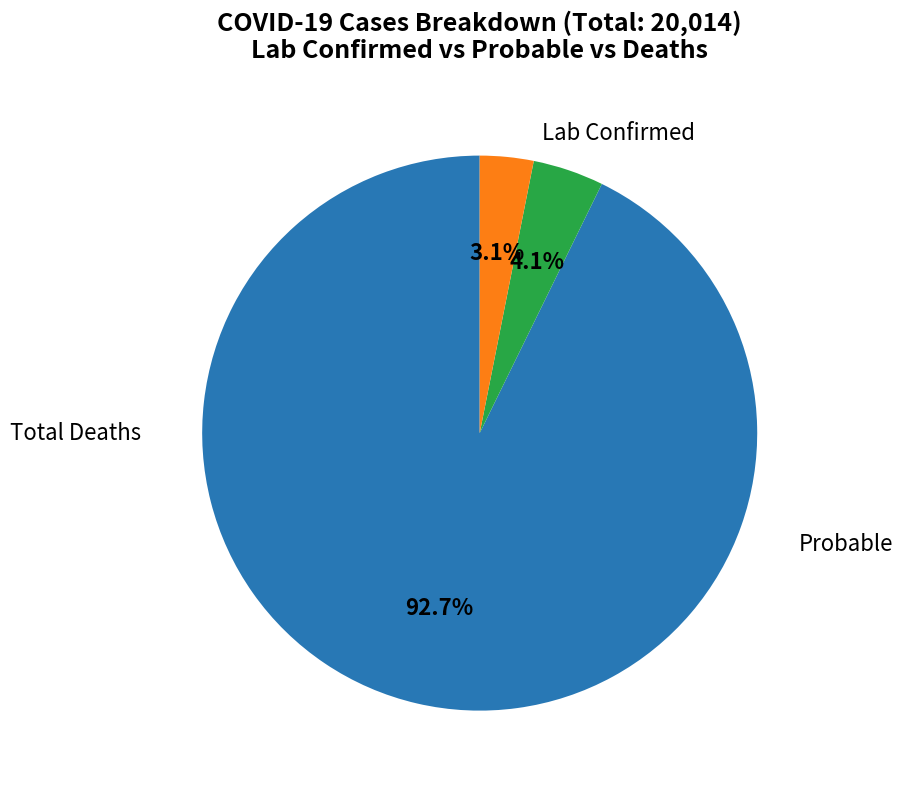

Is there a majority slice in this chart?

Yes